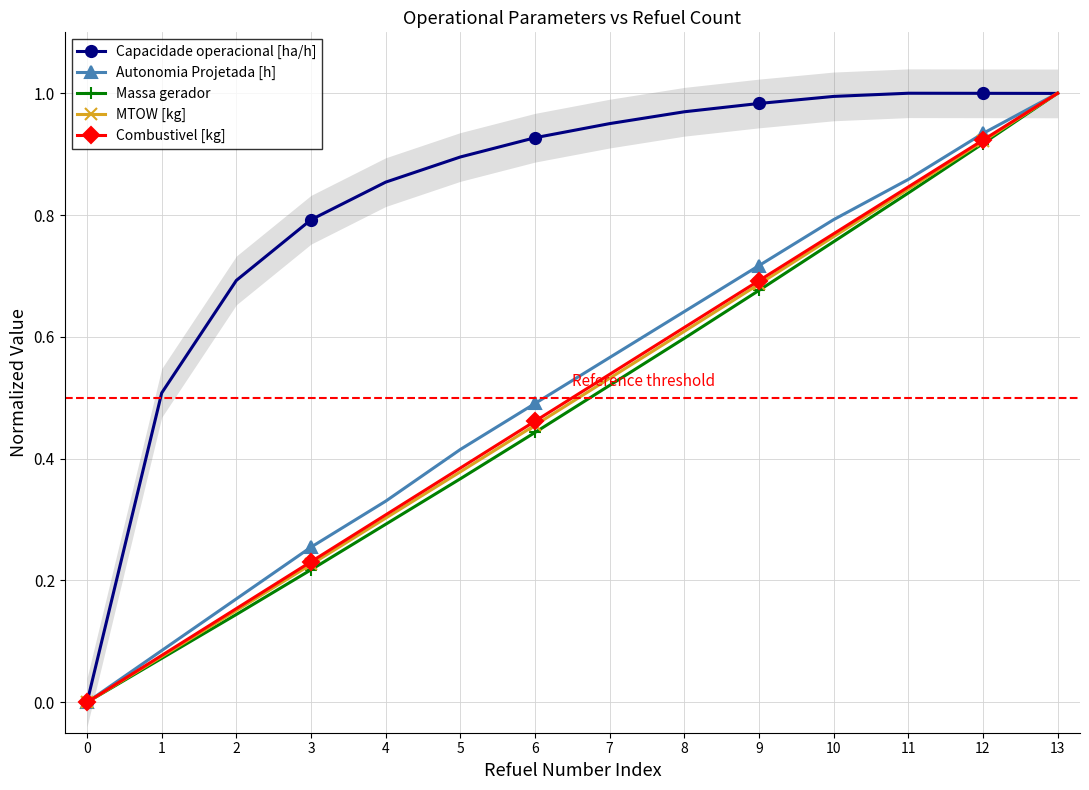

Which series changed the most between 0 and 5?

Capacidade operacional [ha/h]